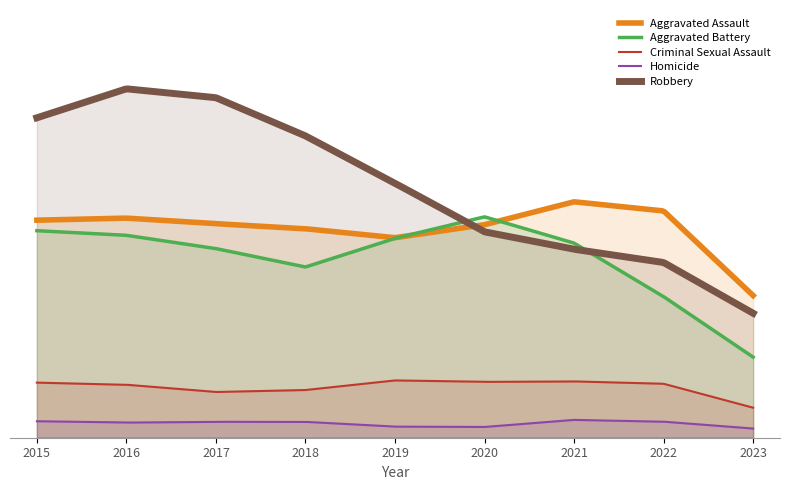

What are all the series names shown in the legend?

Aggravated Assault, Aggravated Battery, Criminal Sexual Assault, Homicide, Robbery